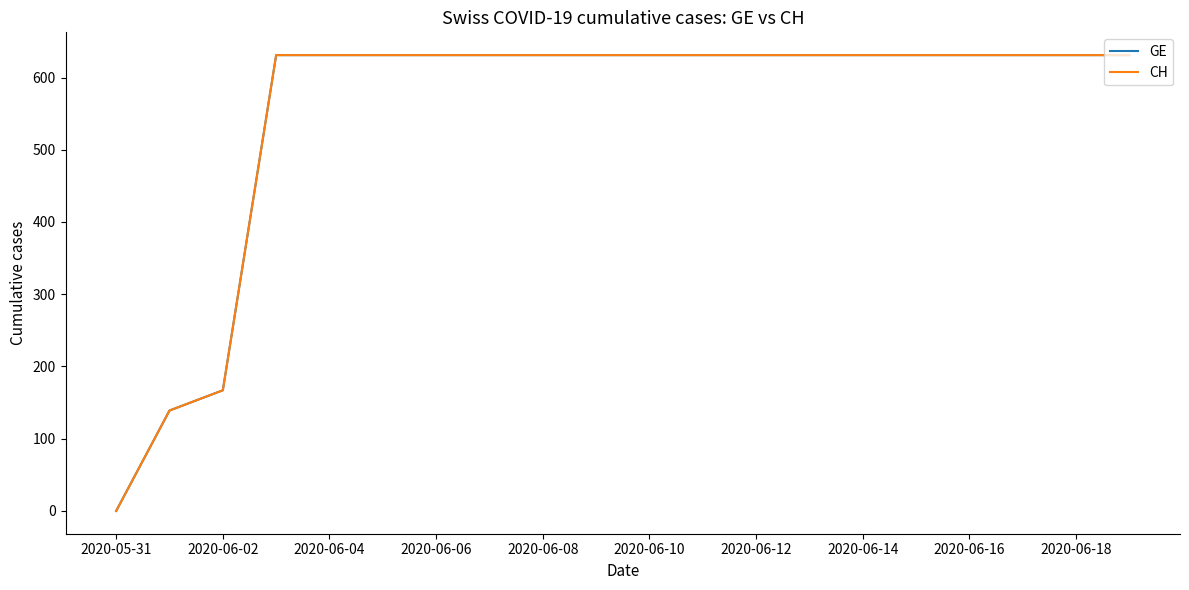

Does the chart display data point markers on the line(s)?

No